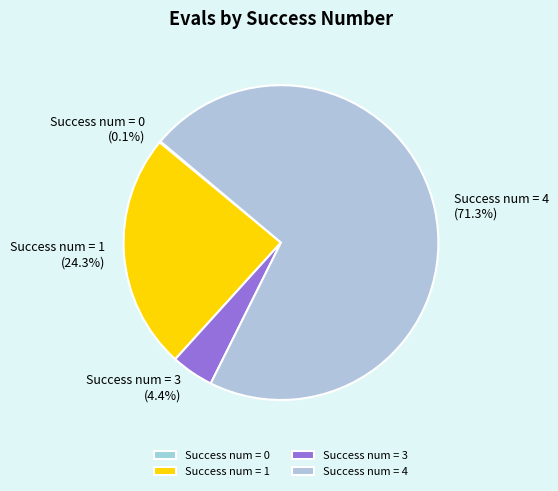

How much of the chart is everything except Success num = 3?

95.6%